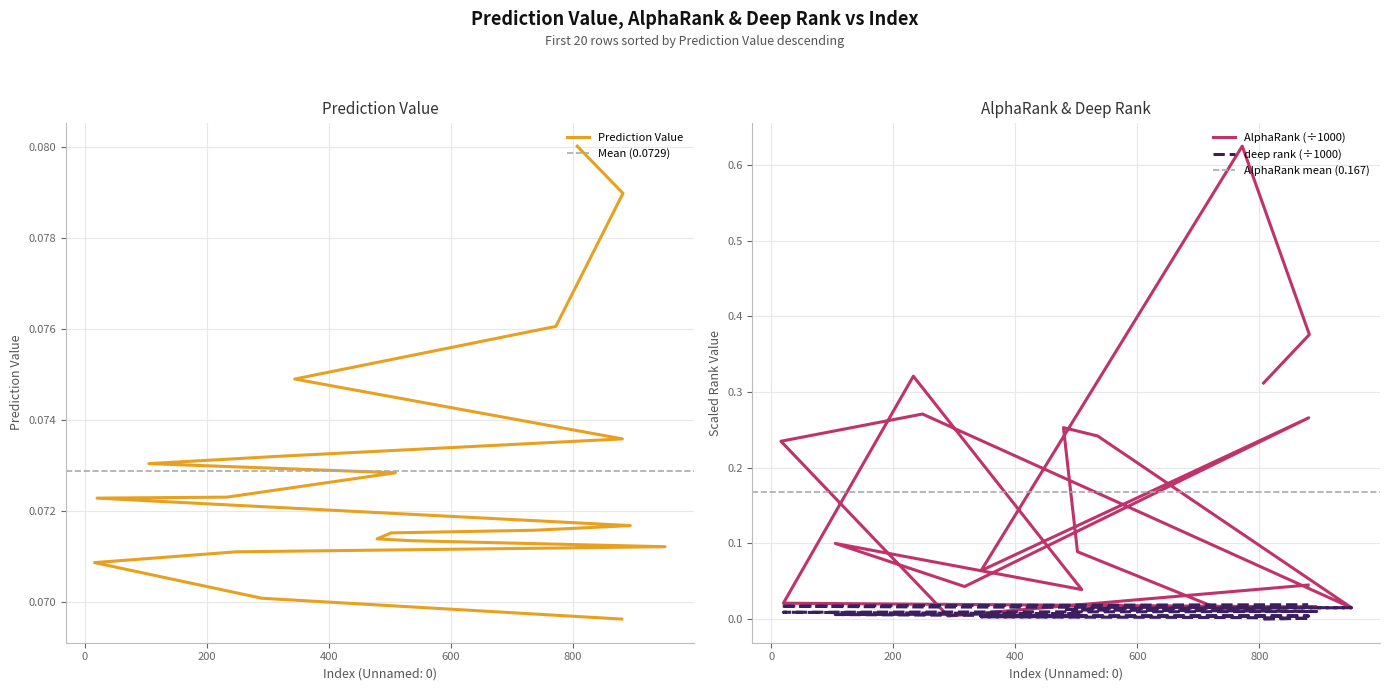

How many times do AlphaRank (scaled) and deep rank (scaled) cross each other?

2